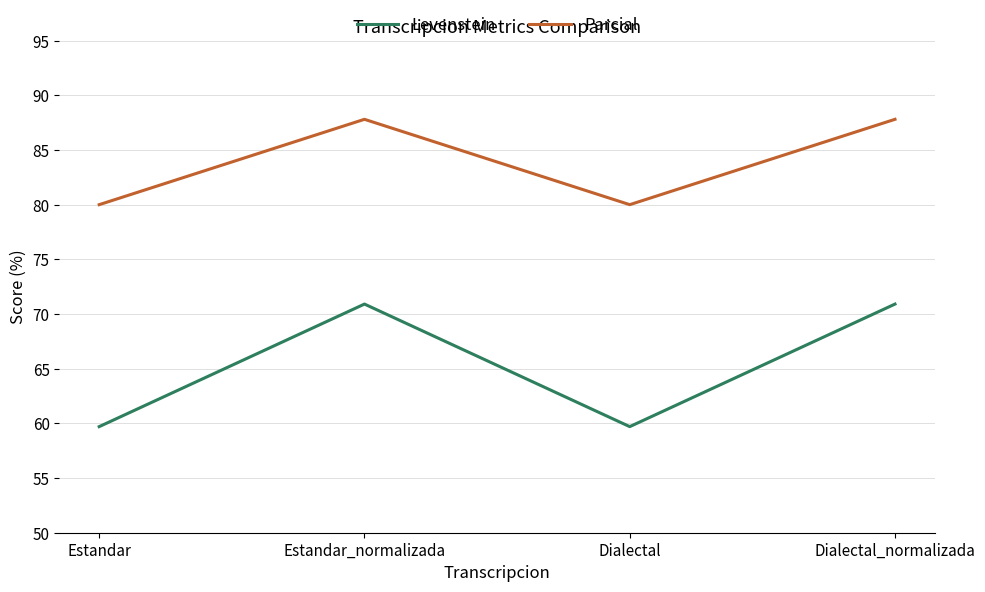

How many lines are shown in the chart?

2